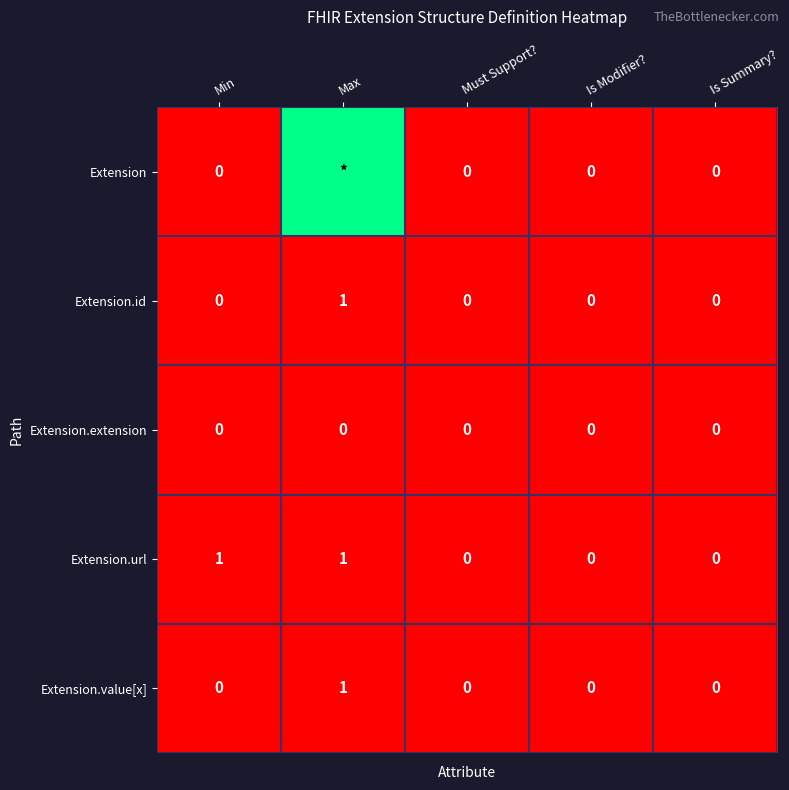

How many Extension.id values are between 0 and 1?

5